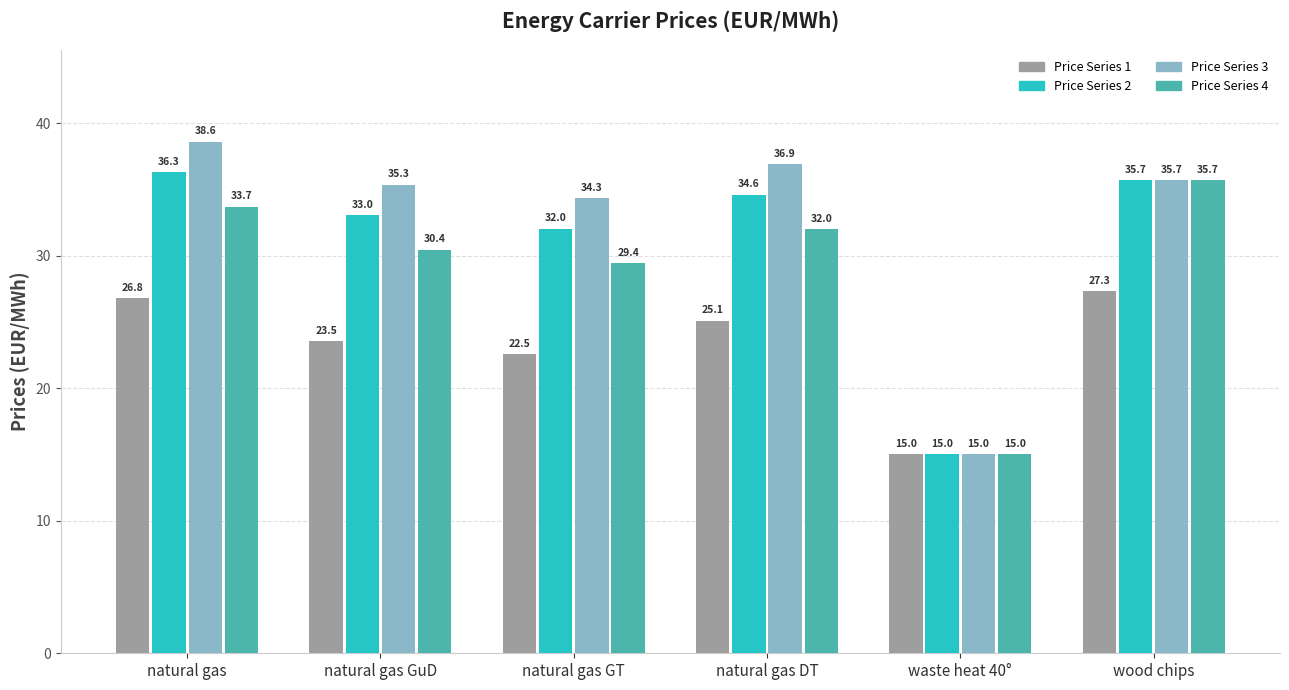

What is the sum of all Price Series 4 values?

176.3